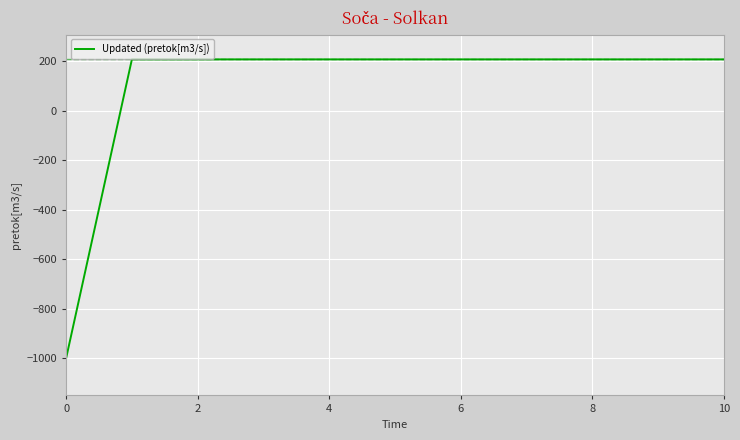

What is the maximum value shown in the chart?

206.9